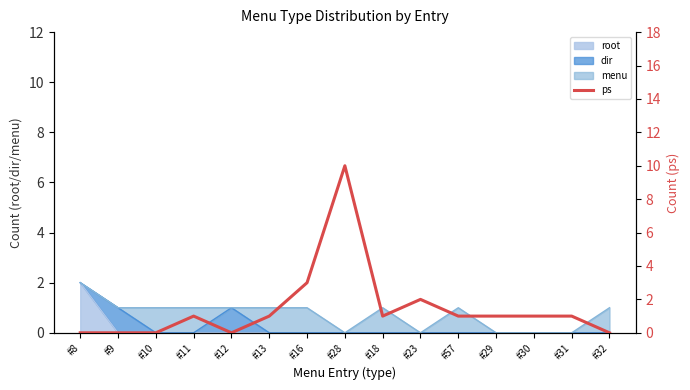

Reading right to left, what are all the values shown in this chart?

#32=0	#31=1	#30=1	#29=1	#57=1	#23=2	#18=1	#28=10	#16=3	#13=1	#12=0	#11=1	#10=0	#9=0	#8=0